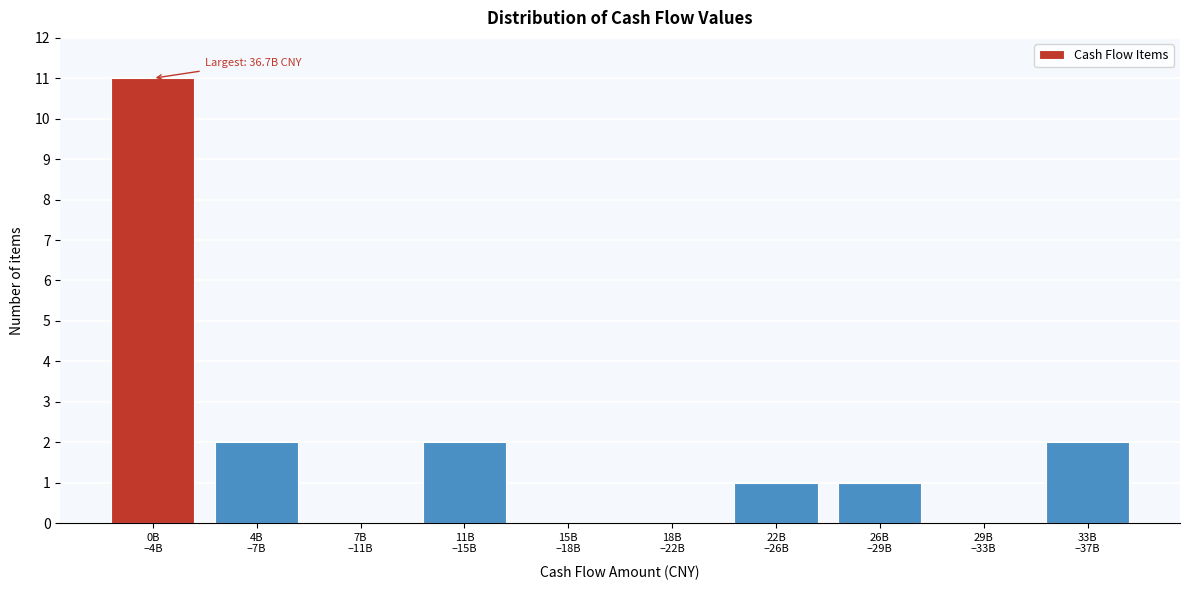

What is the maximum value shown in the chart?

11